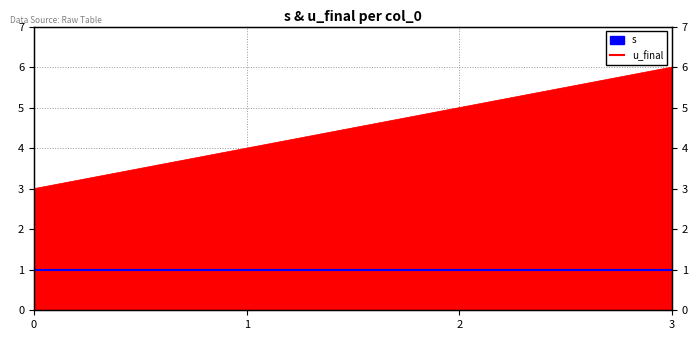

What is the sum of the values at 1 and 3?

10